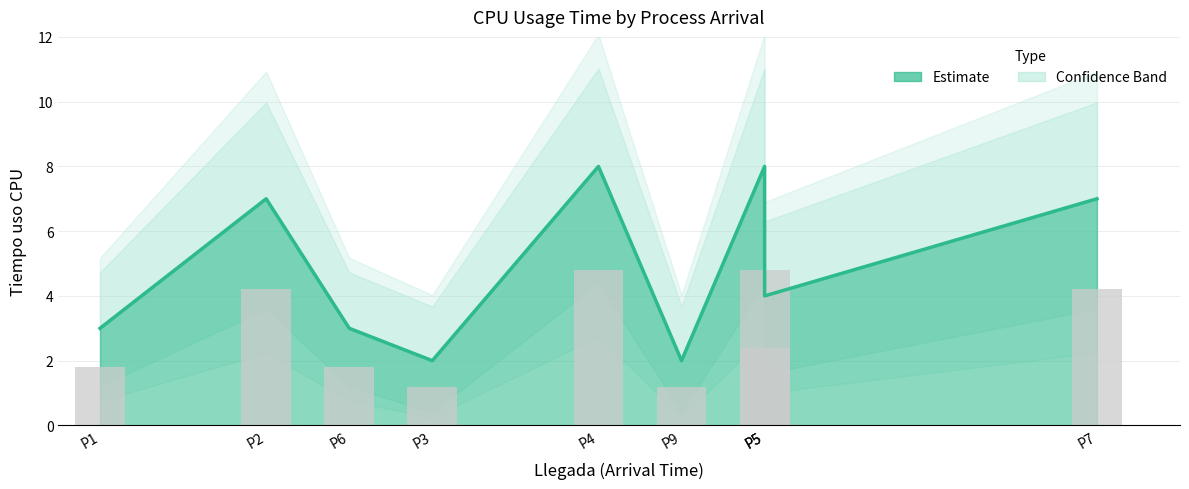

What is the total value across all series at P4?

24.0